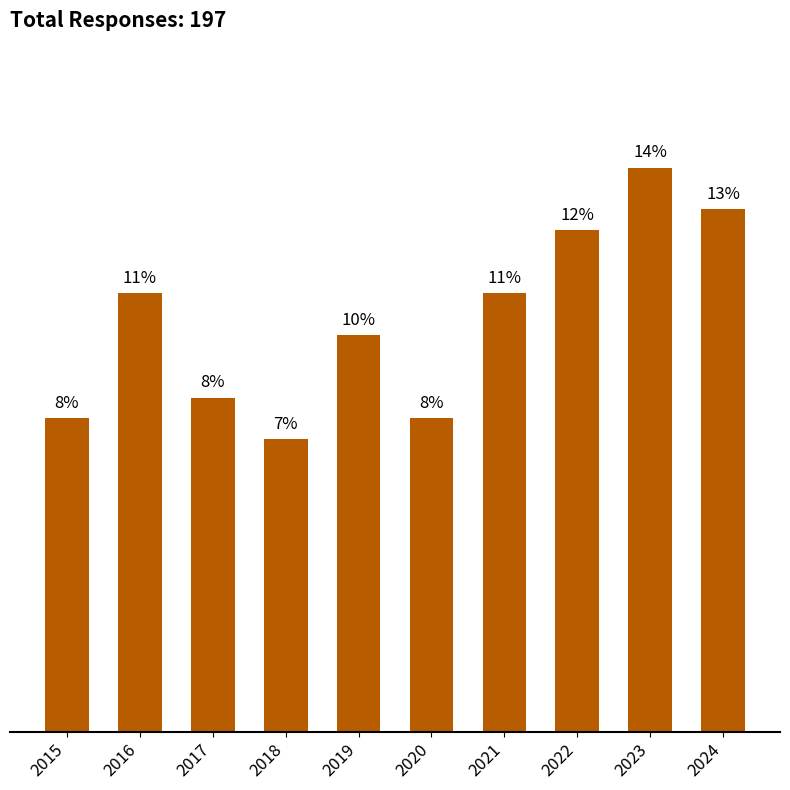

Are the bars horizontal?

No